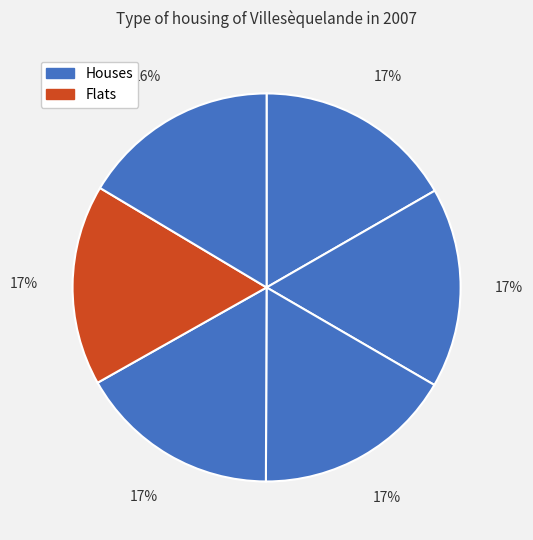

How many segments does this pie chart have?

6